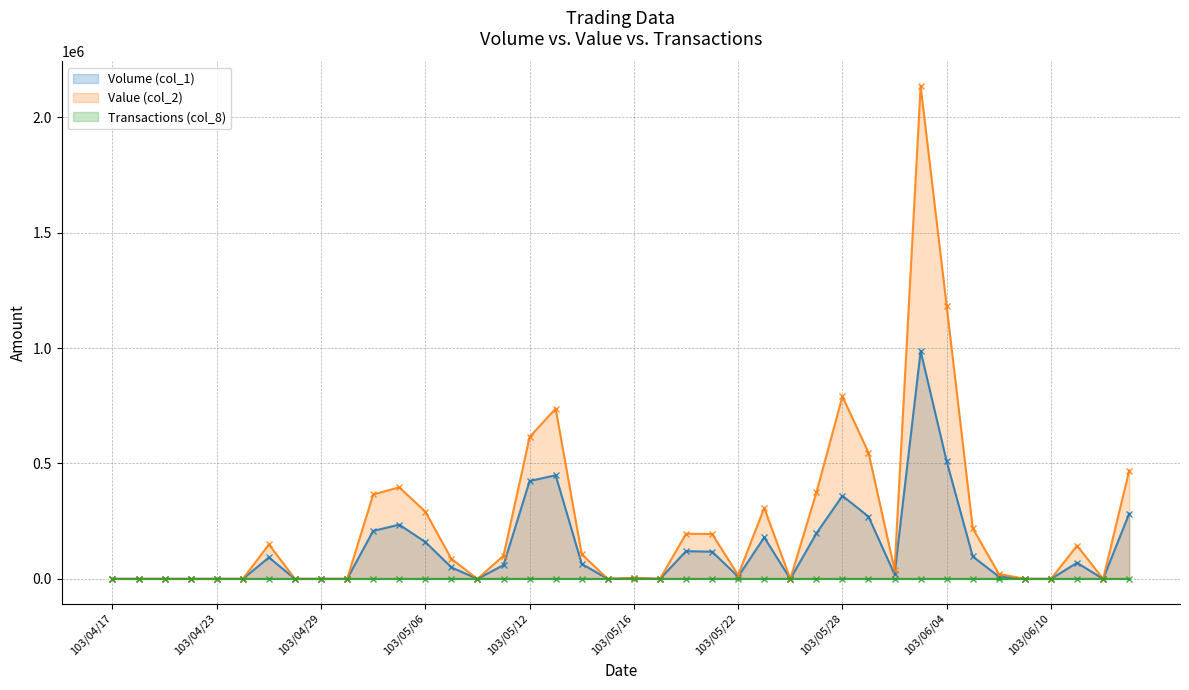

What is the sum of all Transactions (col_8) values?

126